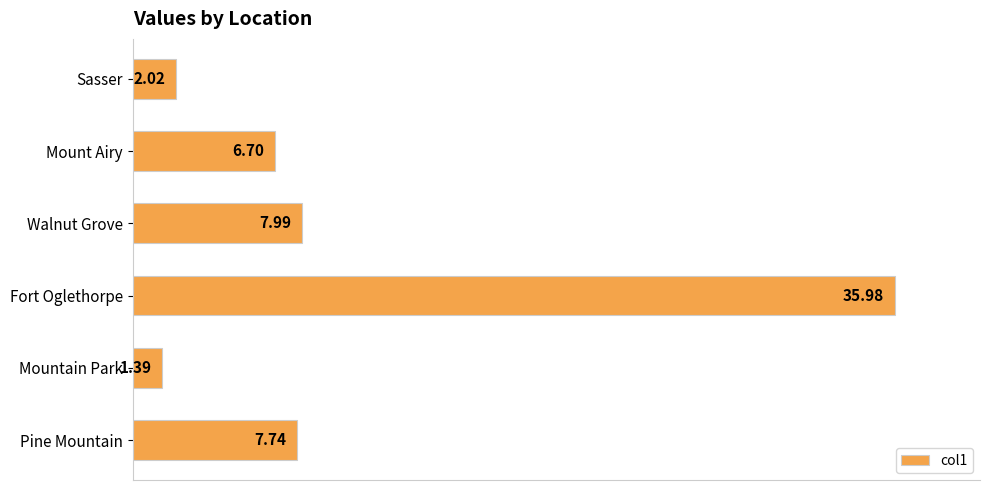

What is the change in value from Walnut Grove to Sasser?

-6.0